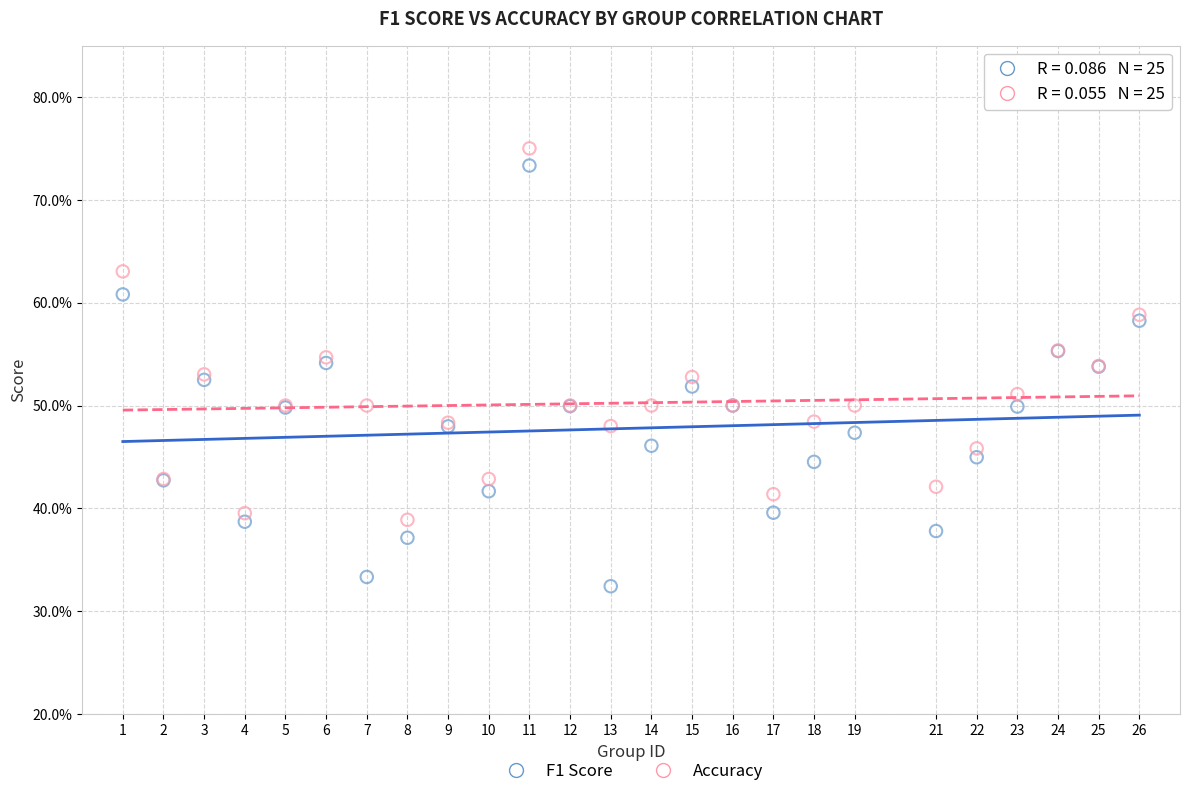

What are all the series names shown in the legend?

F1 Score, Accuracy